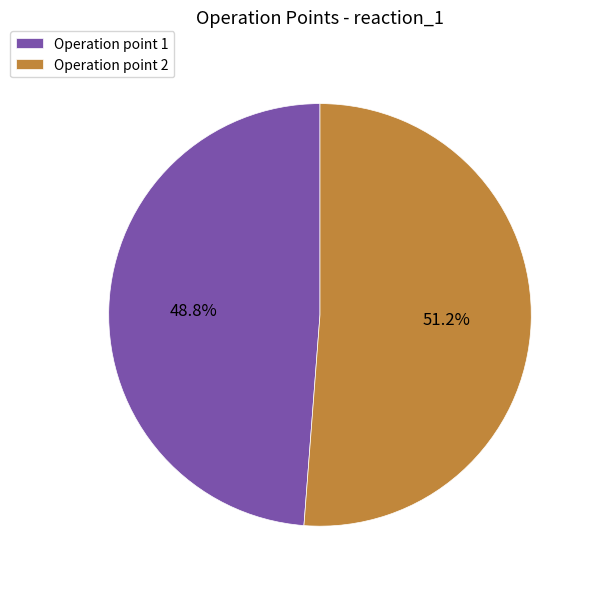

What is the majority slice?

Operation point 2